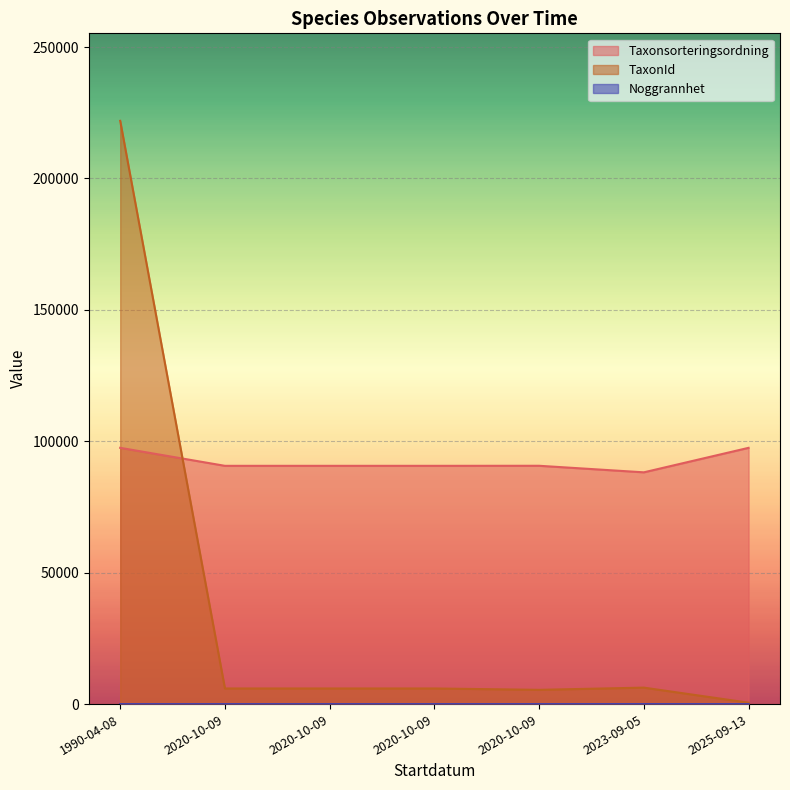

What is the greatest value displayed?

221940